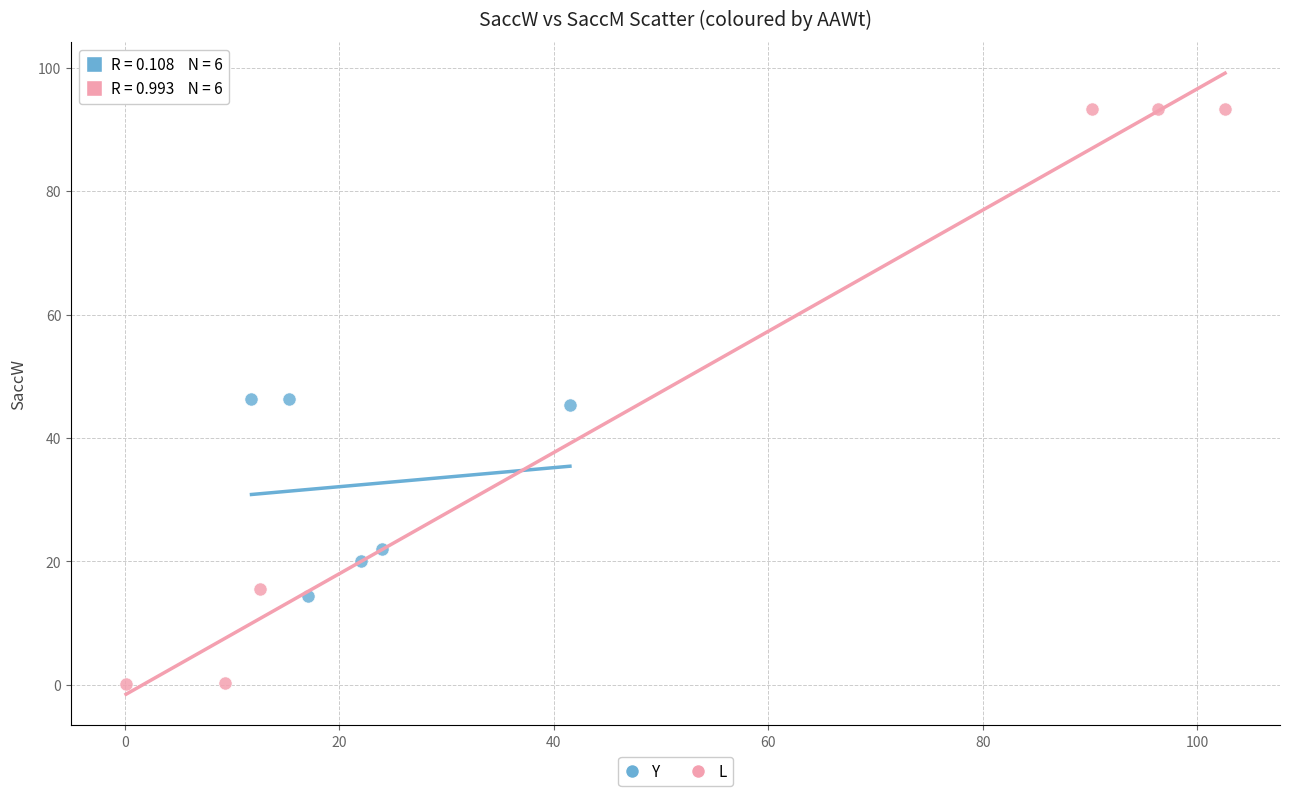

Which series contains the highest Y value?

L